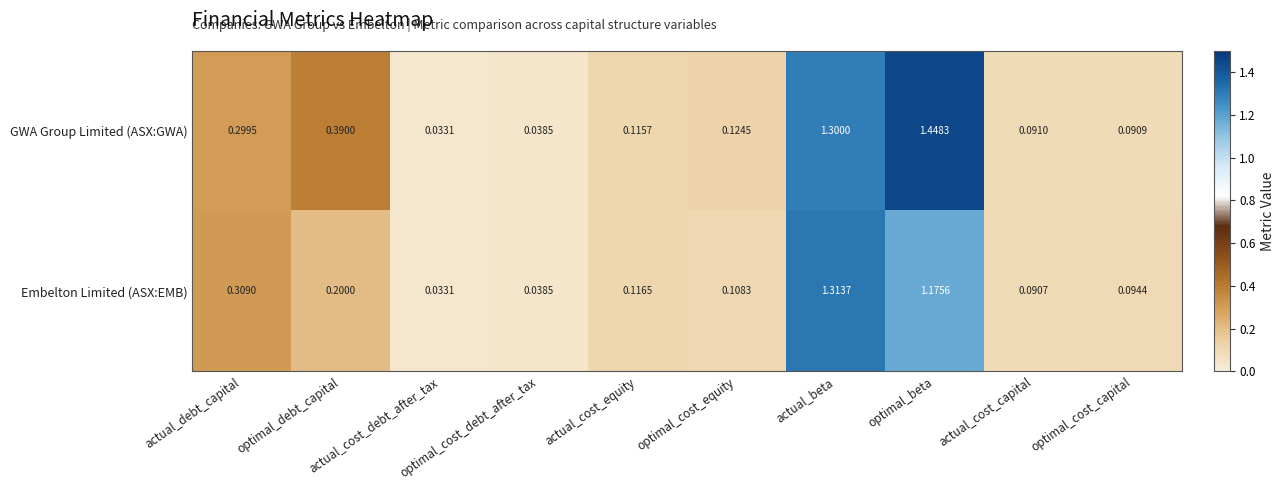

Which series has the largest range (max minus min)?

GWA Group Limited (ASX:GWA)